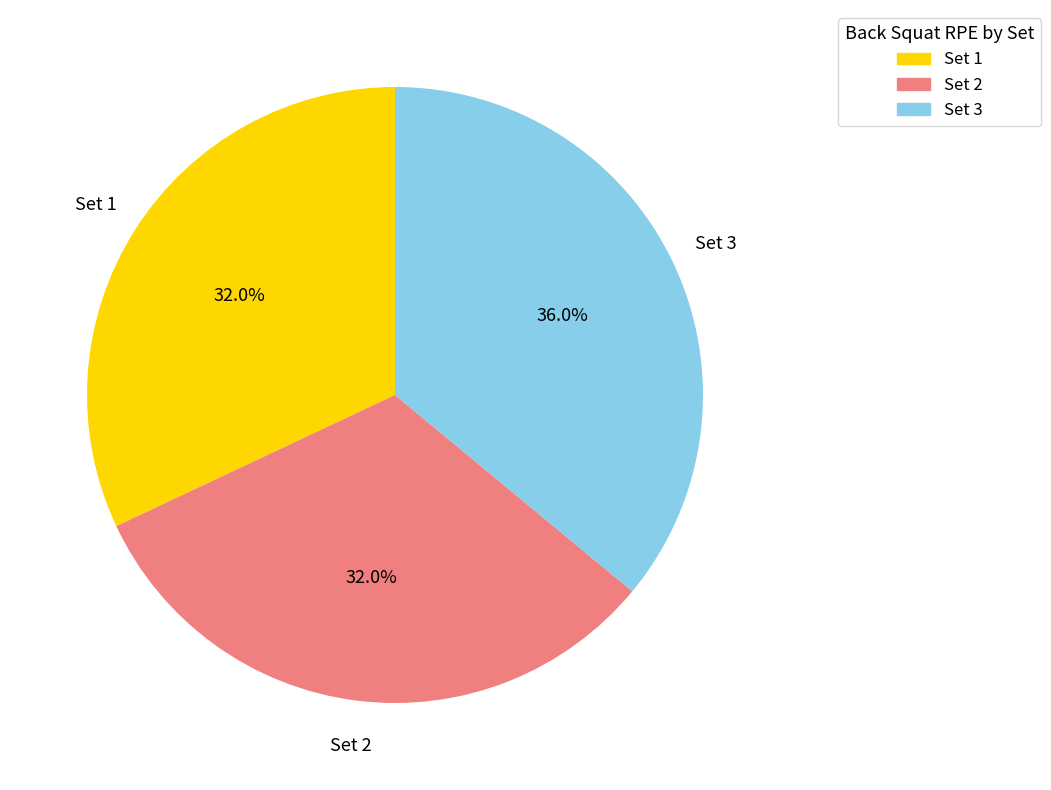

How many segments does this pie chart have?

3